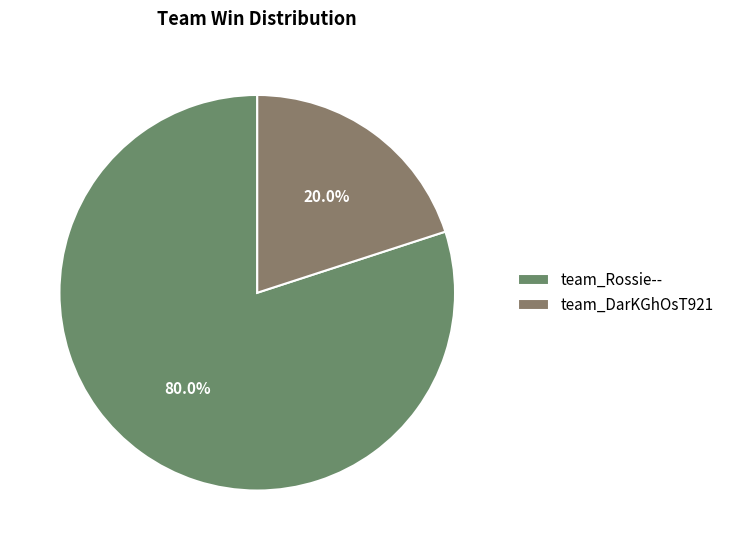

What percentage is the team_Rossie-- slice, to the nearest percent?

80%